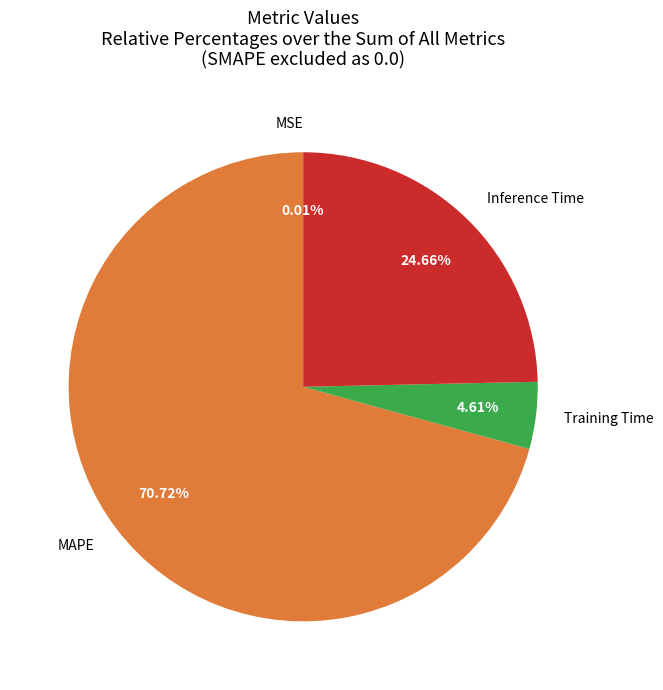

To the nearest percent, what percentage of the pie is MAPE?

71%